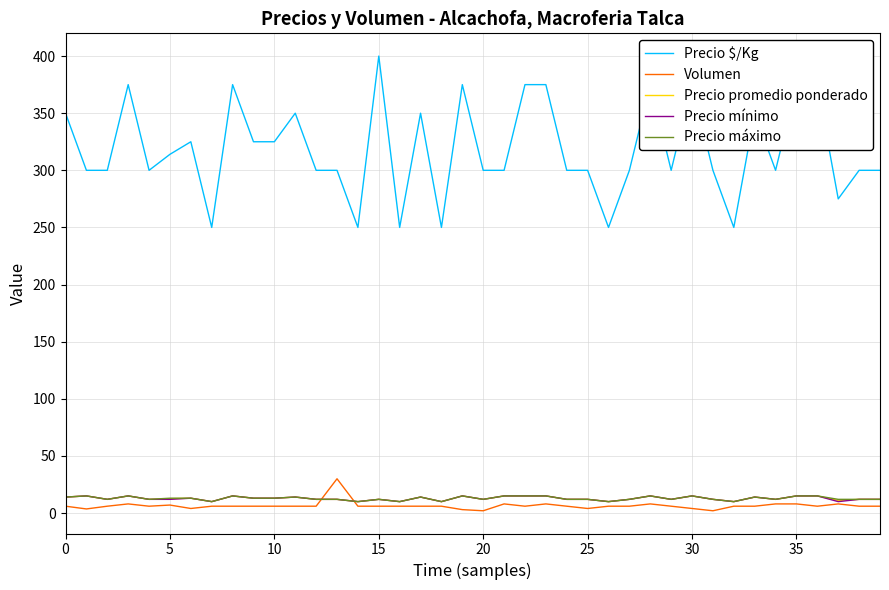

Which series has the largest total across all categories?

Precio $/Kg